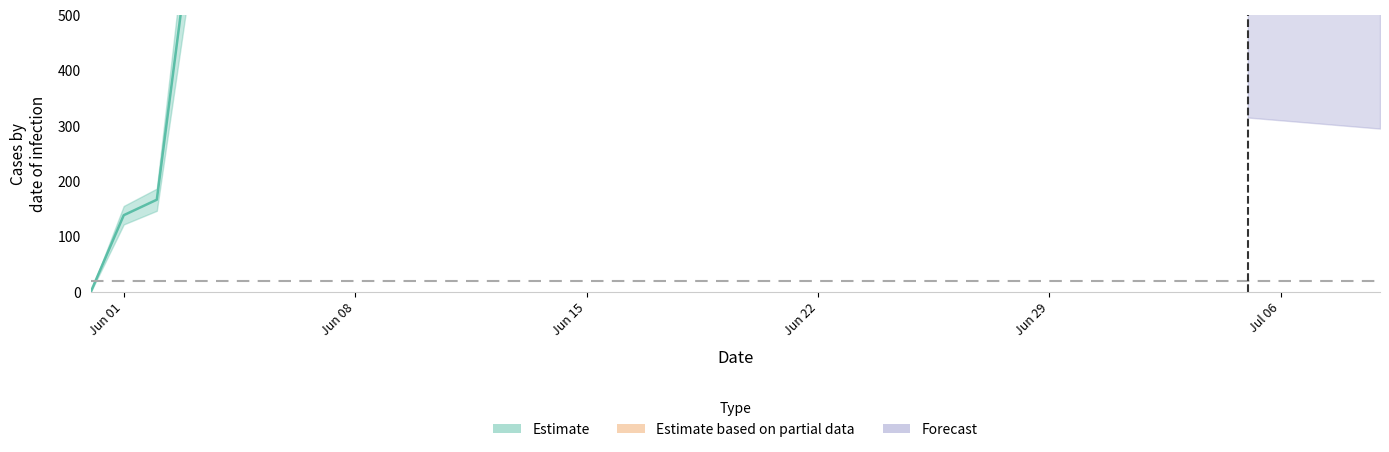

Where is the data nearest to the value 315?

2020-06-02